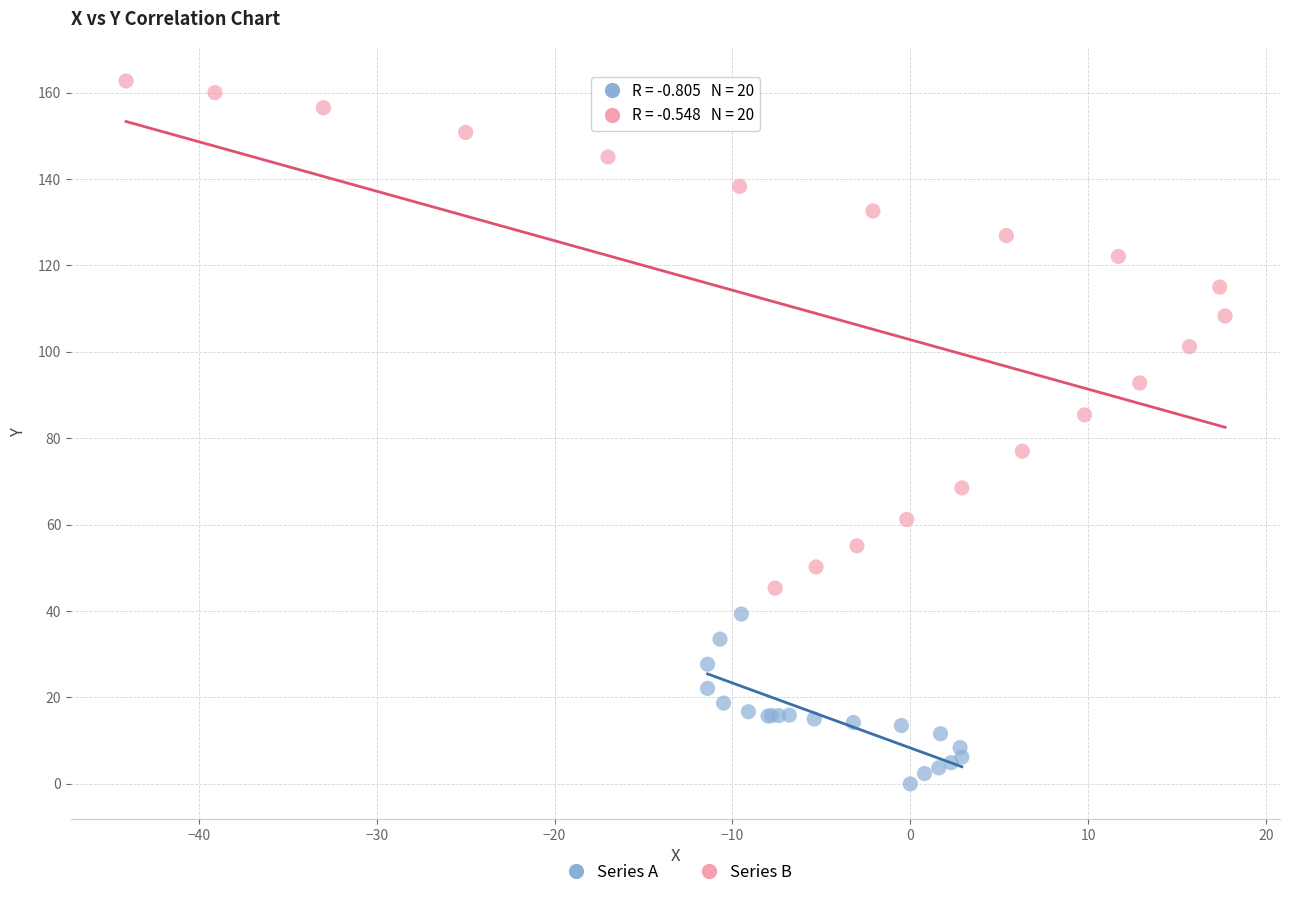

Which series reaches the minimum Y coordinate?

Series A